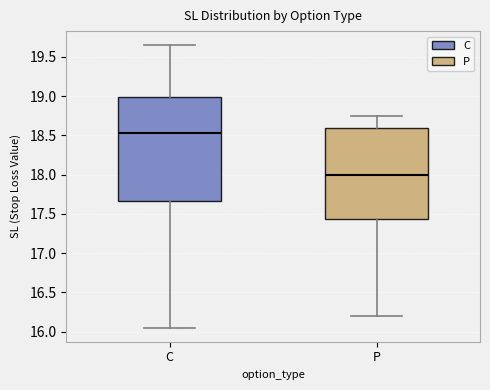

Which box's median line is the highest?

C